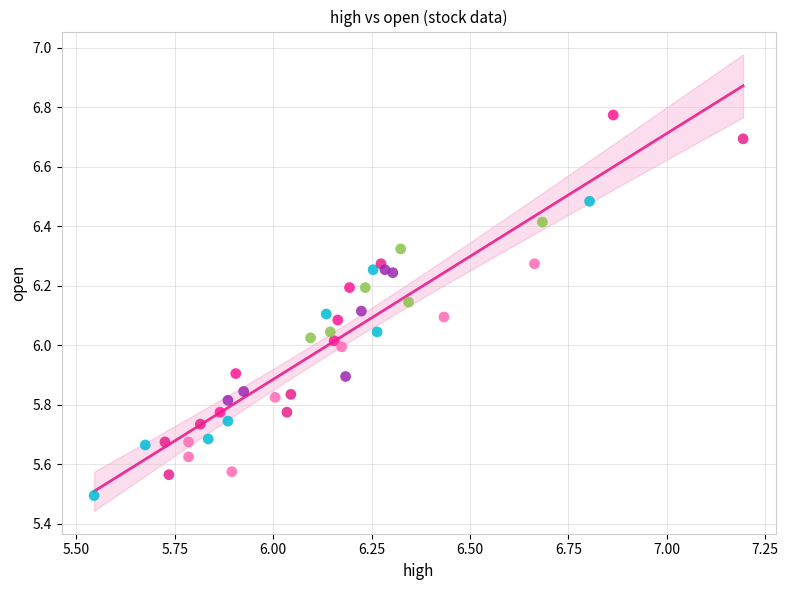

What is the range of X values (max minus min)?

1.6